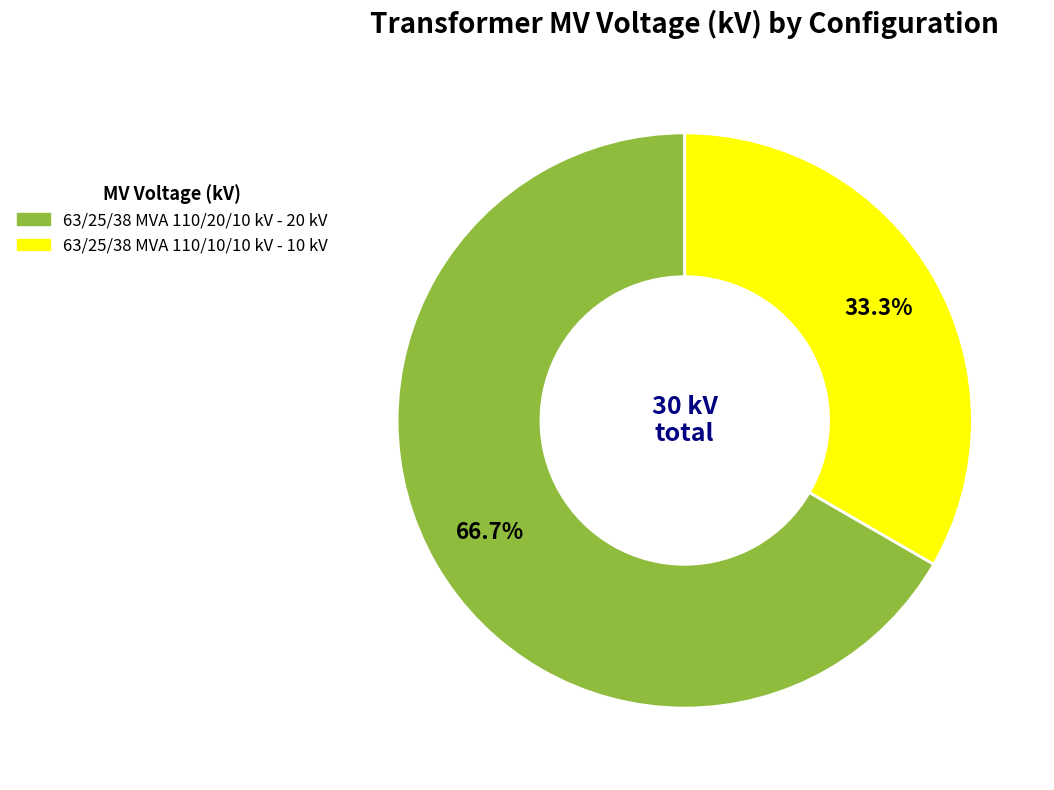

What percentage is NOT represented by 63/25/38 MVA 110/10/10 kV?

66.7%